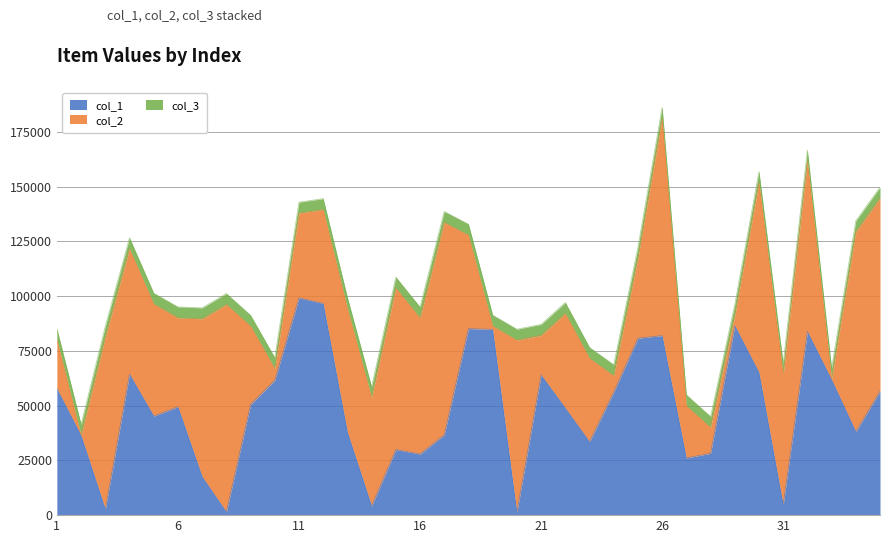

How many lines are shown in the chart?

3